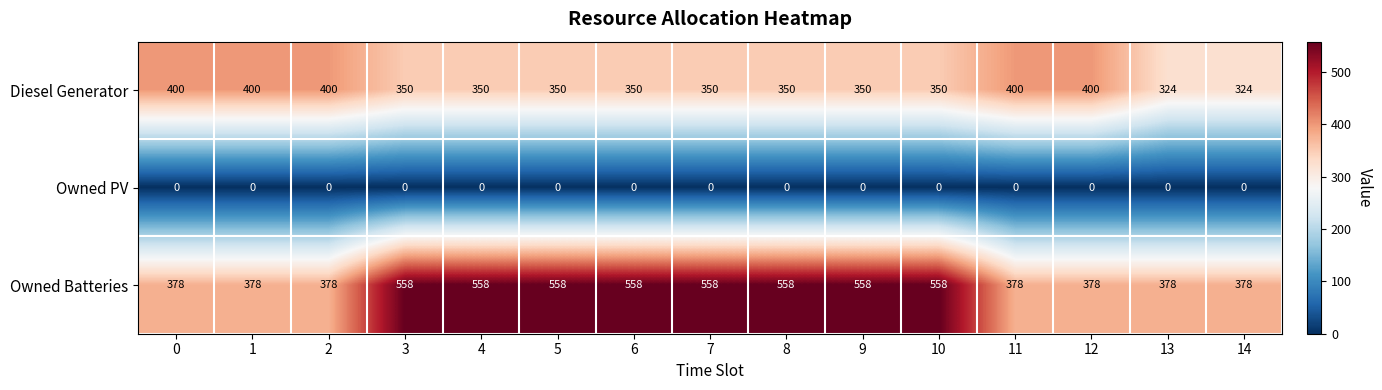

List the series in order of their peak value, highest first.

Owned Batteries, Diesel Generator, Owned PV